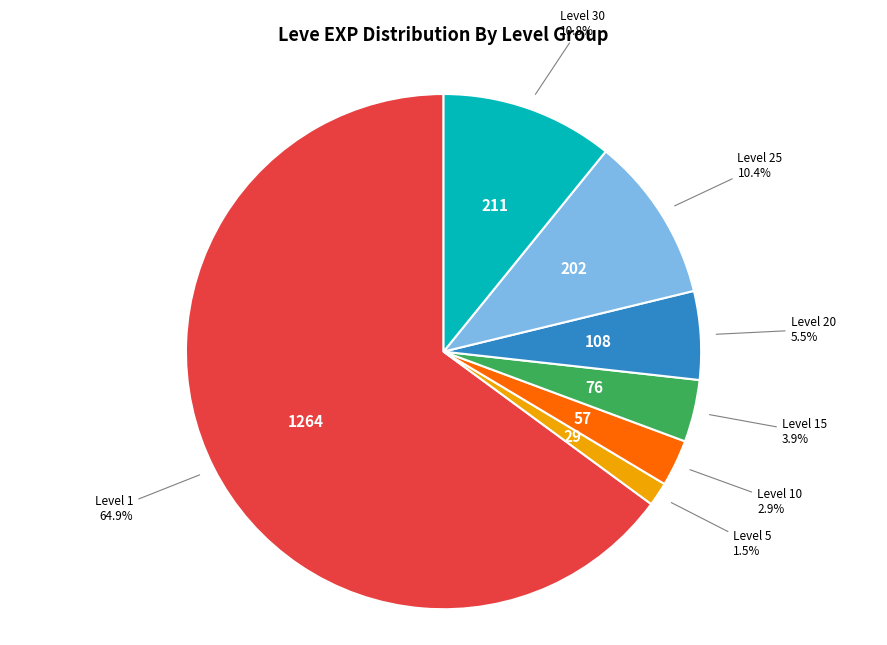

Does any single category account for the majority?

Yes